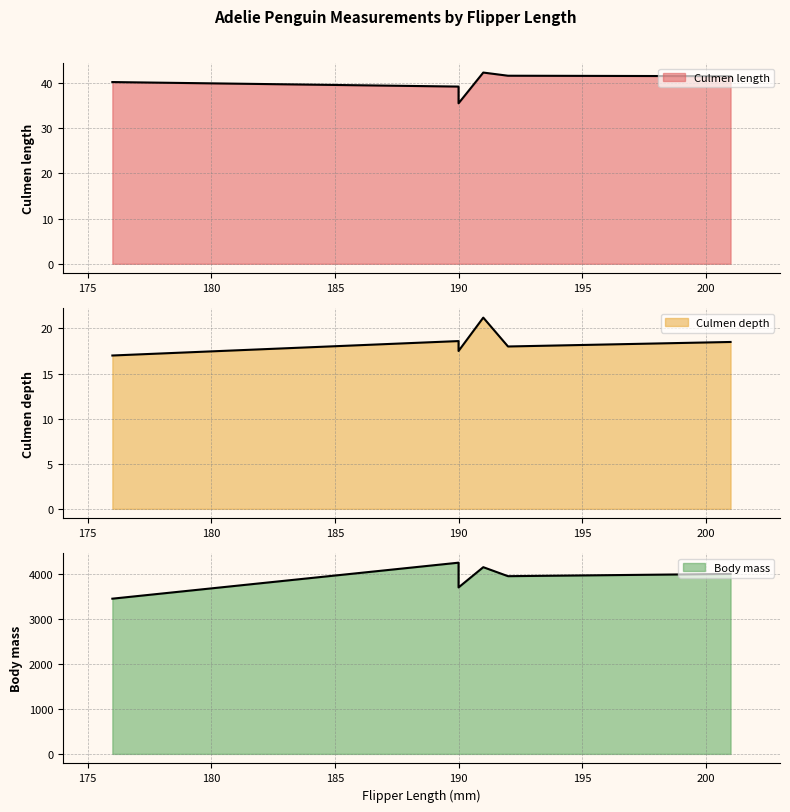

True or false: Body mass has a value of 2694.0 at Adelie6.

False